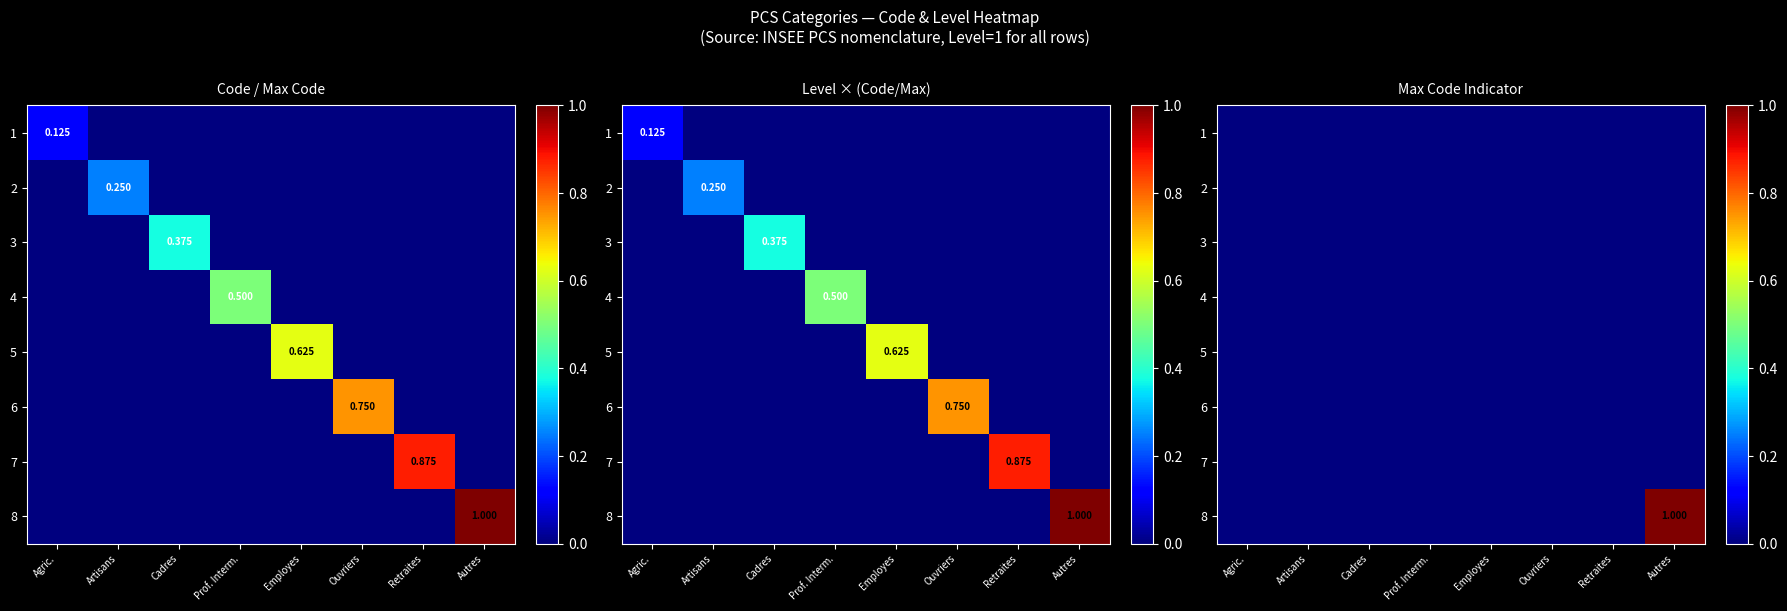

Is it true that 5 equals 0 at Agric.?

True